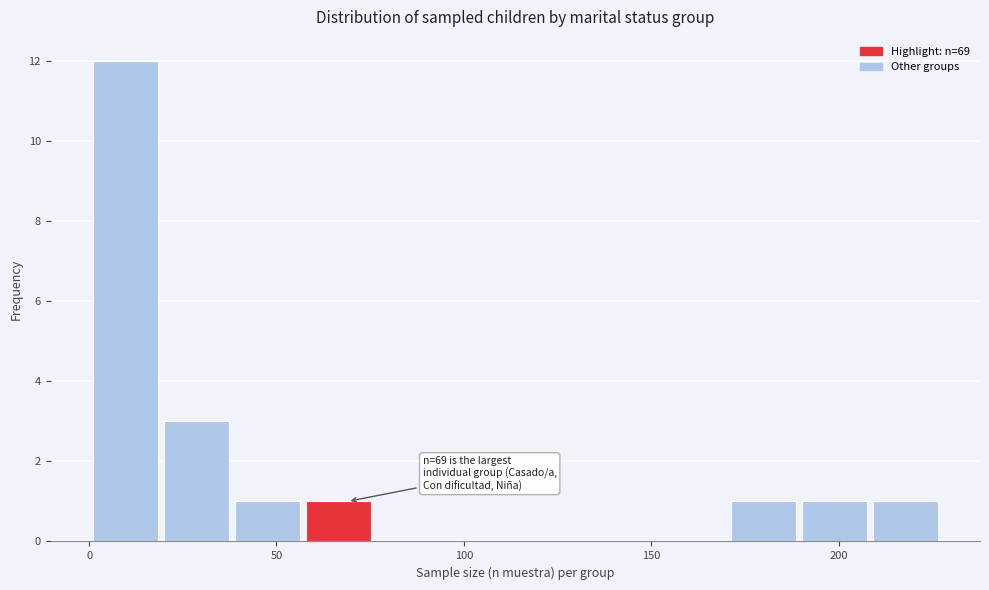

Around what value on the x-axis is the tallest bar? Give the approximate position of its centre, as read against the axis.

10